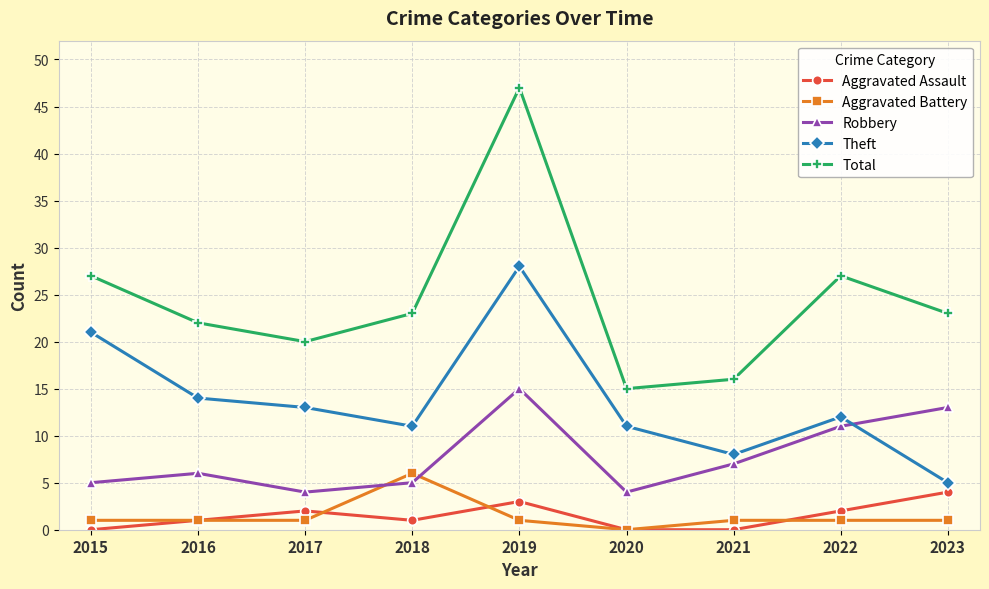

What is the difference between the maximum and minimum values in the Aggravated Battery series?

6